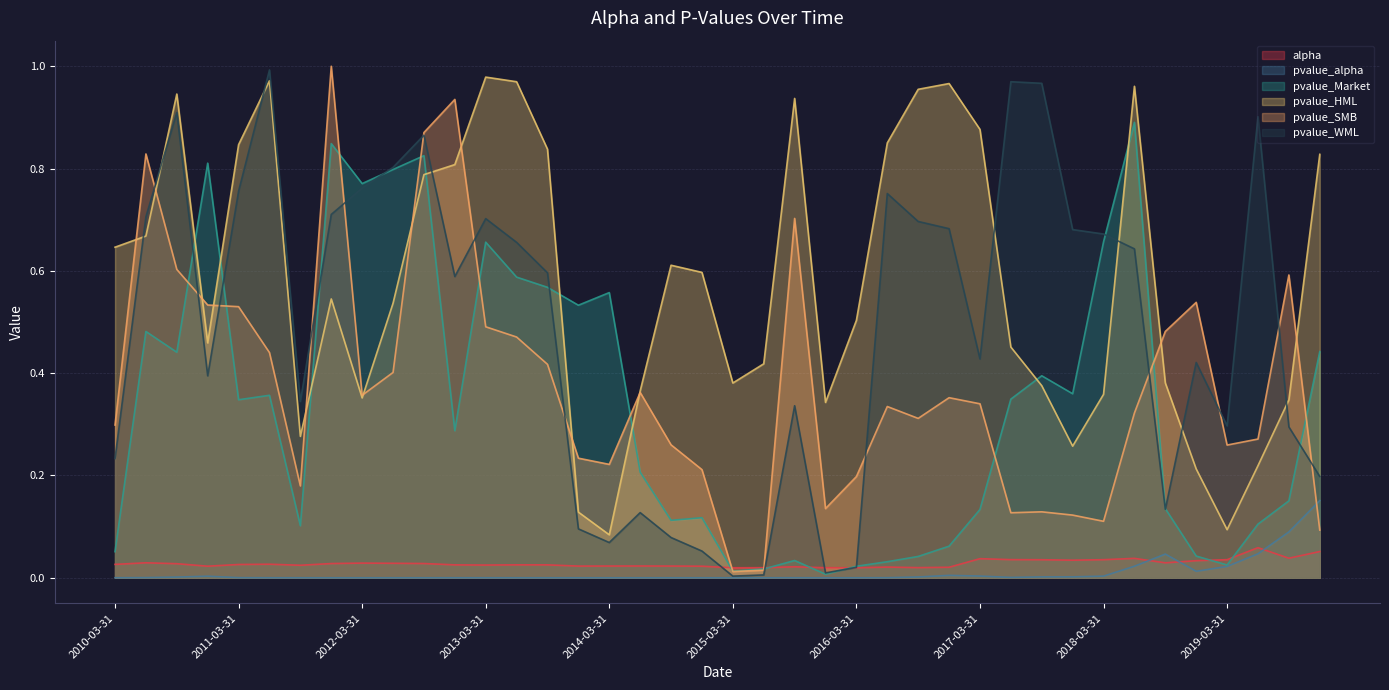

Reading left to right, transcribe all the data shown in this chart.

alpha: 0.0	0.0	0.0	0.0	0.0	0.0	0.0	0.0	0.0	0.0	0.0	0.0	0.0	0.0	0.0	0.0	0.0	0.0	0.0	0.0	0.0	0.0	0.0	0.0	0.0	0.0	0.0	0.0	0.0	0.0	0.0	0.0	0.0	0.0	0.0	0.0	0.0	0.1	0.0	0.1
pvalue_alpha: 0.0	0.0	0.0	0.0	0.0	0.0	0.0	0.0	0.0	0.0	0.0	0.0	0.0	0.0	0.0	0.0	0.0	0.0	0.0	0.0	0.0	0.0	0.0	0.0	0.0	0.0	0.0	0.0	0.0	0.0	0.0	0.0	0.0	0.0	0.0	0.0	0.0	0.0	0.1	0.2
pvalue_Market: 0.1	0.5	0.4	0.8	0.3	0.4	0.1	0.8	0.8	0.8	0.8	0.3	0.7	0.6	0.6	0.5	0.6	0.2	0.1	0.1	0.0	0.0	0.0	0.0	0.0	0.0	0.0	0.1	0.1	0.3	0.4	0.4	0.7	0.9	0.1	0.0	0.0	0.1	0.2	0.4
pvalue_HML: 0.6	0.7	0.9	0.5	0.8	1.0	0.3	0.5	0.4	0.5	0.8	0.8	1.0	1.0	0.8	0.1	0.1	0.4	0.6	0.6	0.4	0.4	0.9	0.3	0.5	0.9	1.0	1.0	0.9	0.5	0.4	0.3	0.4	1.0	0.4	0.2	0.1	0.2	0.3	0.8
pvalue_SMB: 0.3	0.8	0.6	0.5	0.5	0.4	0.2	1.0	0.4	0.4	0.9	0.9	0.5	0.5	0.4	0.2	0.2	0.4	0.3	0.2	0.0	0.0	0.7	0.1	0.2	0.3	0.3	0.4	0.3	0.1	0.1	0.1	0.1	0.3	0.5	0.5	0.3	0.3	0.6	0.1
pvalue_WML: 0.2	0.7	0.9	0.4	0.8	1.0	0.3	0.7	0.8	0.8	0.9	0.6	0.7	0.7	0.6	0.1	0.1	0.1	0.1	0.1	0.0	0.0	0.3	0.0	0.0	0.8	0.7	0.7	0.4	1.0	1.0	0.7	0.7	0.6	0.1	0.4	0.3	0.9	0.3	0.2